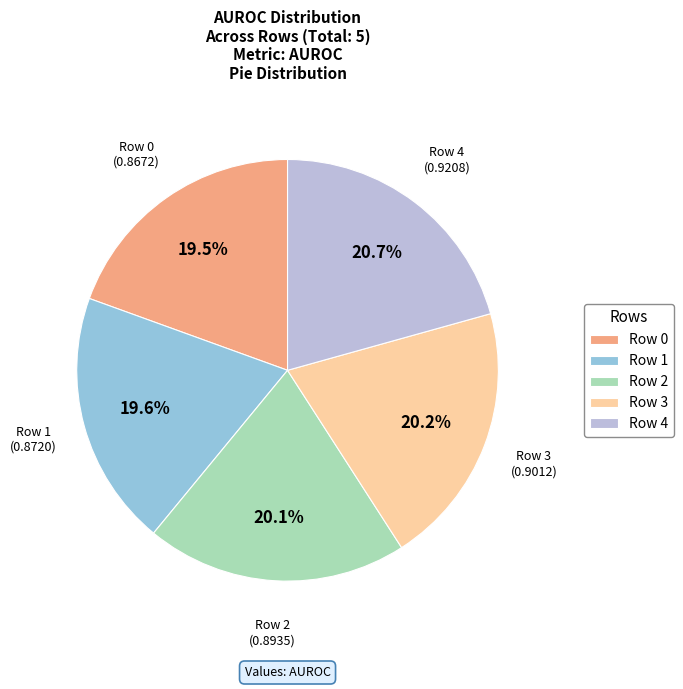

To the nearest percent, what portion does Row 1 represent?

20%